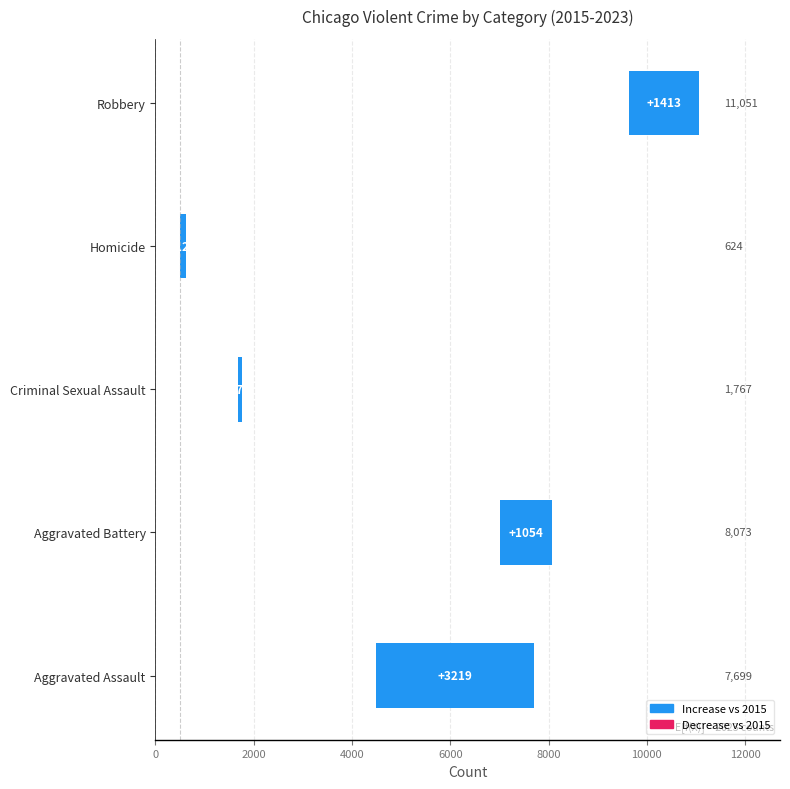

What is the value of the 3rd bar from the left?

77